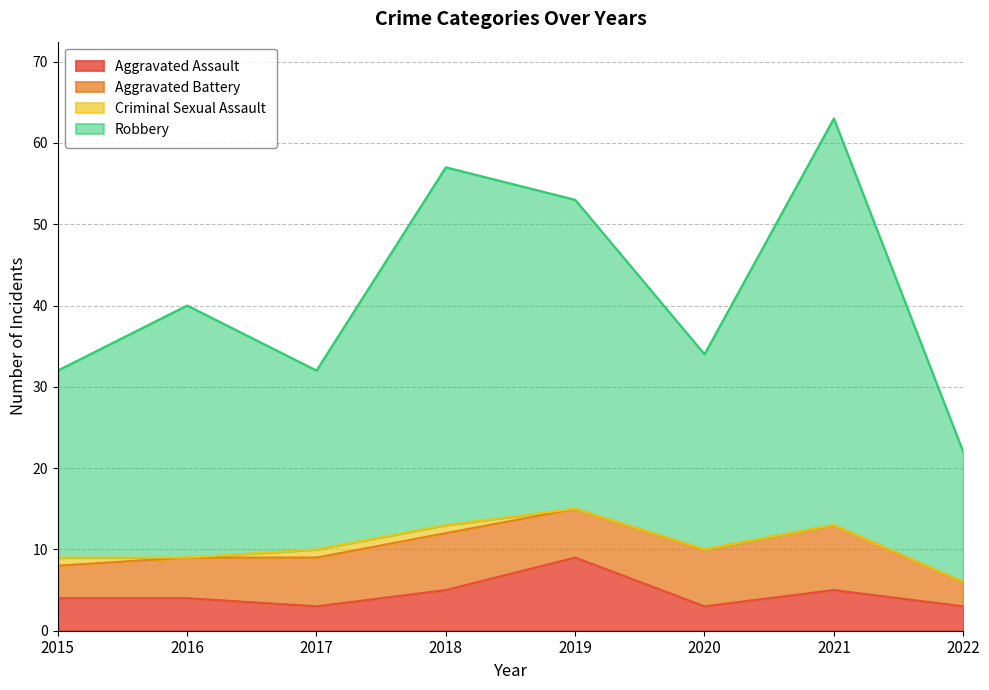

True or false: Aggravated Assault and Robbery cross at least once.

False